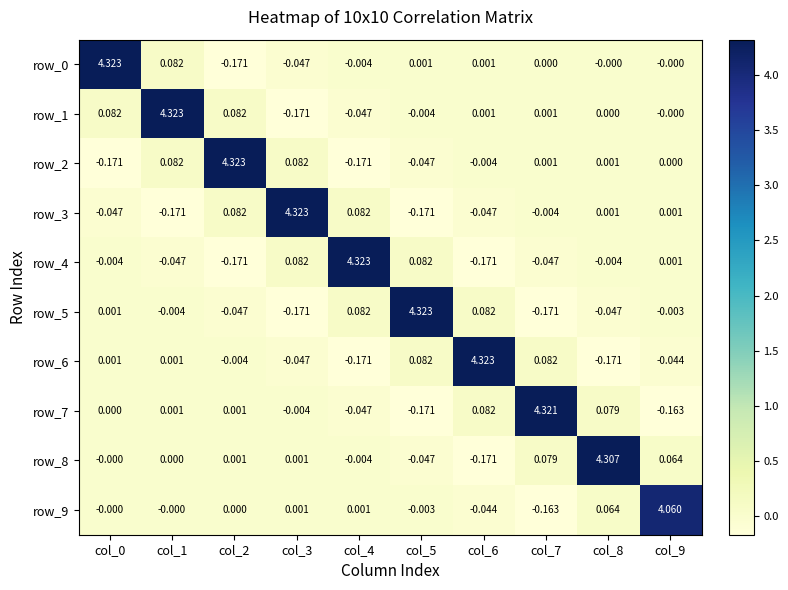

Is the value of row_7 at col_7 greater than the value of row_6 at col_5?

Yes